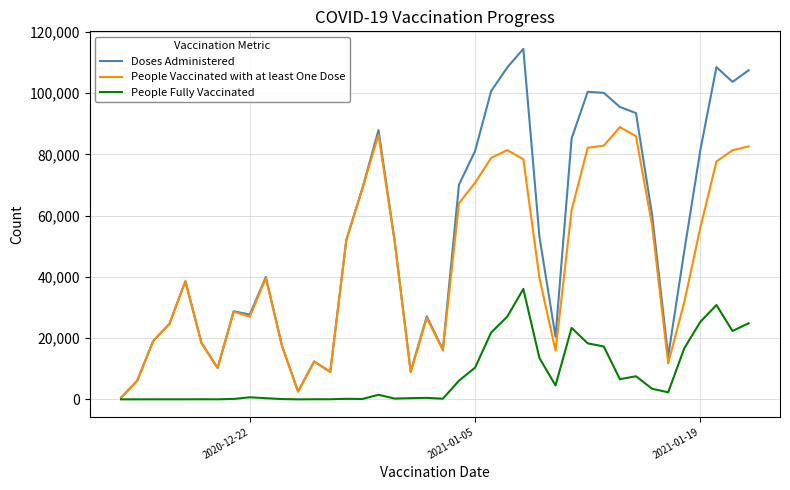

What is the maximum value shown in the chart?

114449